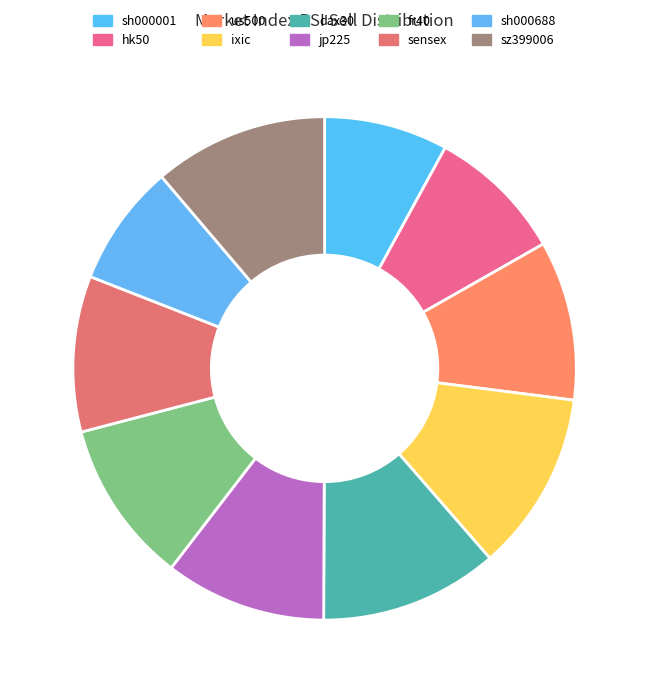

How many slices are in this pie chart?

10